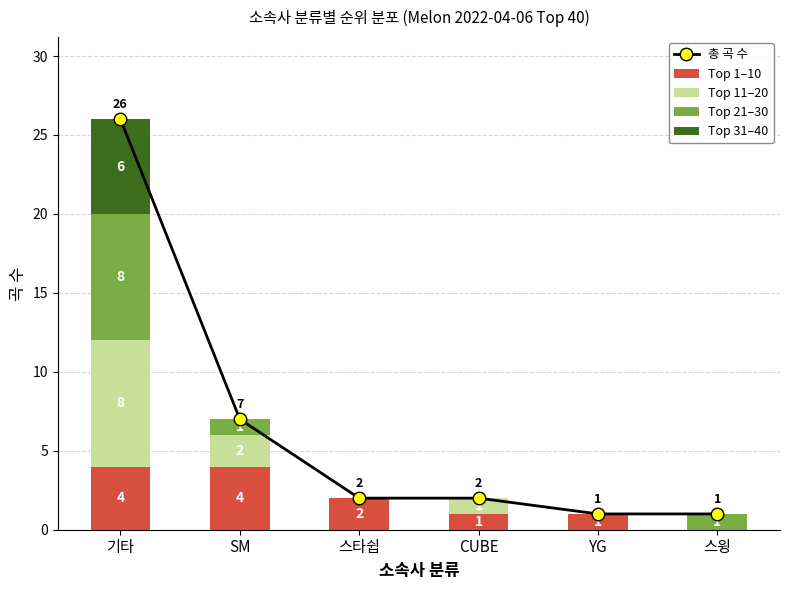

Reading left to right, what are all the values shown in this chart?

총 곡 수: 26	7	2	2	1	1
Top 1–10: 4	4	2	1	1	0
Top 11–20: 8	2	0	1	0	0
Top 21–30: 8	1	0	0	0	1
Top 31–40: 6	0	0	0	0	0